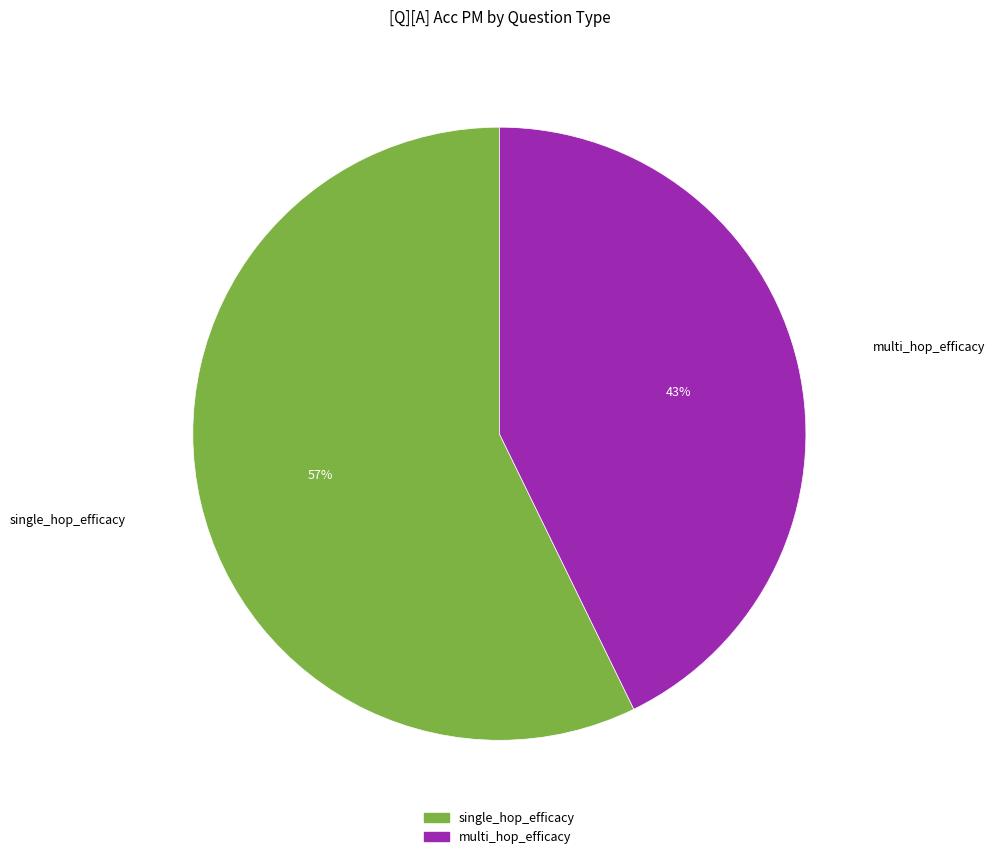

What is the smallest slice in the pie chart?

multi_hop_efficacy